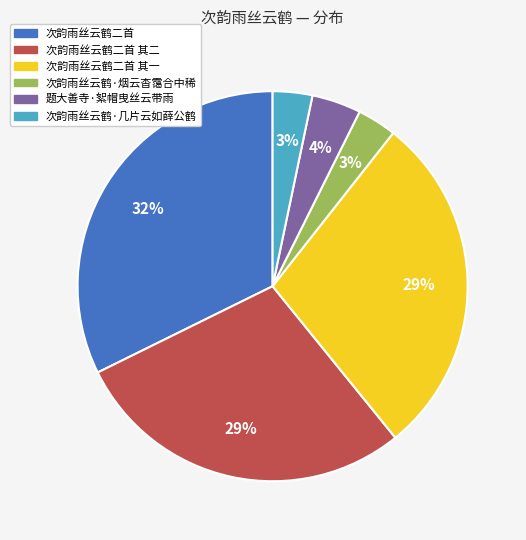

Is the sum of 次韵雨丝云鹤二首 其一 and 次韵雨丝云鹤·烟云杳霭合中稀 greater than half?

No